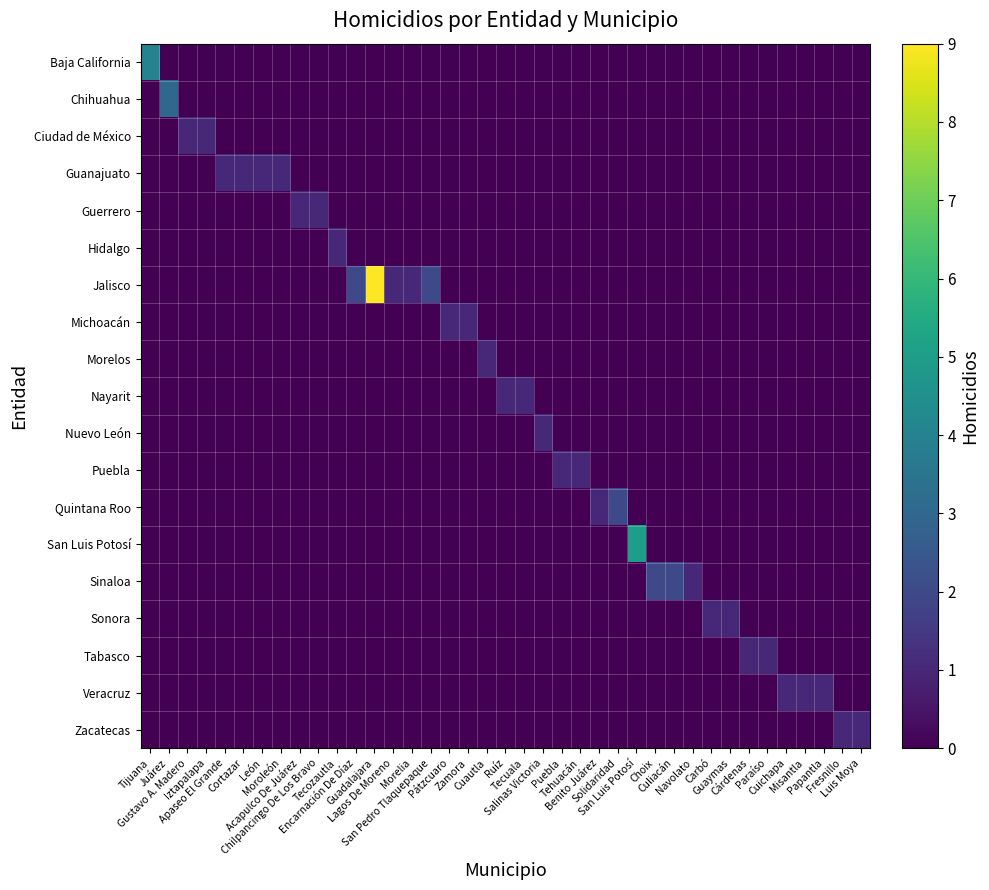

Reading left to right, transcribe all the data shown in this chart.

Baja California: Tijuana=4	Juárez=0	Gustavo A. Madero=0	Iztapalapa=0	Apaseo El Grande=0	Cortazar=0	León=0	Moroleón=0	Acapulco De Juárez=0	Chilpancingo De Los Bravo=0	Tecozautla=0	Encarnación De Díaz=0	Guadalajara=0	Lagos De Moreno=0	Morelia=0	San Pedro Tlaquepaque=0	Pátzcuaro=0	Zamora=0	Cuautla=0	Ruíz=0	Tecuala=0	Salinas Victoria=0	Puebla=0	Tehuacán=0	Benito Juárez=0	Solidaridad=0	San Luis Potosí=0	Choix=0	Culiacán=0	Navolato=0	Carbó=0	Guaymas=0	Cárdenas=0	Paraíso=0	Cuichapa=0	Misantla=0	Papantla=0	Fresnillo=0	Luis Moya=0
Chihuahua: Tijuana=0	Juárez=3	Gustavo A. Madero=0	Iztapalapa=0	Apaseo El Grande=0	Cortazar=0	León=0	Moroleón=0	Acapulco De Juárez=0	Chilpancingo De Los Bravo=0	Tecozautla=0	Encarnación De Díaz=0	Guadalajara=0	Lagos De Moreno=0	Morelia=0	San Pedro Tlaquepaque=0	Pátzcuaro=0	Zamora=0	Cuautla=0	Ruíz=0	Tecuala=0	Salinas Victoria=0	Puebla=0	Tehuacán=0	Benito Juárez=0	Solidaridad=0	San Luis Potosí=0	Choix=0	Culiacán=0	Navolato=0	Carbó=0	Guaymas=0	Cárdenas=0	Paraíso=0	Cuichapa=0	Misantla=0	Papantla=0	Fresnillo=0	Luis Moya=0
Ciudad de México: Tijuana=0	Juárez=0	Gustavo A. Madero=1	Iztapalapa=1	Apaseo El Grande=0	Cortazar=0	León=0	Moroleón=0	Acapulco De Juárez=0	Chilpancingo De Los Bravo=0	Tecozautla=0	Encarnación De Díaz=0	Guadalajara=0	Lagos De Moreno=0	Morelia=0	San Pedro Tlaquepaque=0	Pátzcuaro=0	Zamora=0	Cuautla=0	Ruíz=0	Tecuala=0	Salinas Victoria=0	Puebla=0	Tehuacán=0	Benito Juárez=0	Solidaridad=0	San Luis Potosí=0	Choix=0	Culiacán=0	Navolato=0	Carbó=0	Guaymas=0	Cárdenas=0	Paraíso=0	Cuichapa=0	Misantla=0	Papantla=0	Fresnillo=0	Luis Moya=0
Guanajuato: Tijuana=0	Juárez=0	Gustavo A. Madero=0	Iztapalapa=0	Apaseo El Grande=1	Cortazar=1	León=1	Moroleón=1	Acapulco De Juárez=0	Chilpancingo De Los Bravo=0	Tecozautla=0	Encarnación De Díaz=0	Guadalajara=0	Lagos De Moreno=0	Morelia=0	San Pedro Tlaquepaque=0	Pátzcuaro=0	Zamora=0	Cuautla=0	Ruíz=0	Tecuala=0	Salinas Victoria=0	Puebla=0	Tehuacán=0	Benito Juárez=0	Solidaridad=0	San Luis Potosí=0	Choix=0	Culiacán=0	Navolato=0	Carbó=0	Guaymas=0	Cárdenas=0	Paraíso=0	Cuichapa=0	Misantla=0	Papantla=0	Fresnillo=0	Luis Moya=0
Guerrero: Tijuana=0	Juárez=0	Gustavo A. Madero=0	Iztapalapa=0	Apaseo El Grande=0	Cortazar=0	León=0	Moroleón=0	Acapulco De Juárez=1	Chilpancingo De Los Bravo=1	Tecozautla=0	Encarnación De Díaz=0	Guadalajara=0	Lagos De Moreno=0	Morelia=0	San Pedro Tlaquepaque=0	Pátzcuaro=0	Zamora=0	Cuautla=0	Ruíz=0	Tecuala=0	Salinas Victoria=0	Puebla=0	Tehuacán=0	Benito Juárez=0	Solidaridad=0	San Luis Potosí=0	Choix=0	Culiacán=0	Navolato=0	Carbó=0	Guaymas=0	Cárdenas=0	Paraíso=0	Cuichapa=0	Misantla=0	Papantla=0	Fresnillo=0	Luis Moya=0
Hidalgo: Tijuana=0	Juárez=0	Gustavo A. Madero=0	Iztapalapa=0	Apaseo El Grande=0	Cortazar=0	León=0	Moroleón=0	Acapulco De Juárez=0	Chilpancingo De Los Bravo=0	Tecozautla=1	Encarnación De Díaz=0	Guadalajara=0	Lagos De Moreno=0	Morelia=0	San Pedro Tlaquepaque=0	Pátzcuaro=0	Zamora=0	Cuautla=0	Ruíz=0	Tecuala=0	Salinas Victoria=0	Puebla=0	Tehuacán=0	Benito Juárez=0	Solidaridad=0	San Luis Potosí=0	Choix=0	Culiacán=0	Navolato=0	Carbó=0	Guaymas=0	Cárdenas=0	Paraíso=0	Cuichapa=0	Misantla=0	Papantla=0	Fresnillo=0	Luis Moya=0
Jalisco: Tijuana=0	Juárez=0	Gustavo A. Madero=0	Iztapalapa=0	Apaseo El Grande=0	Cortazar=0	León=0	Moroleón=0	Acapulco De Juárez=0	Chilpancingo De Los Bravo=0	Tecozautla=0	Encarnación De Díaz=2	Guadalajara=9	Lagos De Moreno=1	Morelia=1	San Pedro Tlaquepaque=2	Pátzcuaro=0	Zamora=0	Cuautla=0	Ruíz=0	Tecuala=0	Salinas Victoria=0	Puebla=0	Tehuacán=0	Benito Juárez=0	Solidaridad=0	San Luis Potosí=0	Choix=0	Culiacán=0	Navolato=0	Carbó=0	Guaymas=0	Cárdenas=0	Paraíso=0	Cuichapa=0	Misantla=0	Papantla=0	Fresnillo=0	Luis Moya=0
Michoacán: Tijuana=0	Juárez=0	Gustavo A. Madero=0	Iztapalapa=0	Apaseo El Grande=0	Cortazar=0	León=0	Moroleón=0	Acapulco De Juárez=0	Chilpancingo De Los Bravo=0	Tecozautla=0	Encarnación De Díaz=0	Guadalajara=0	Lagos De Moreno=0	Morelia=0	San Pedro Tlaquepaque=0	Pátzcuaro=1	Zamora=1	Cuautla=0	Ruíz=0	Tecuala=0	Salinas Victoria=0	Puebla=0	Tehuacán=0	Benito Juárez=0	Solidaridad=0	San Luis Potosí=0	Choix=0	Culiacán=0	Navolato=0	Carbó=0	Guaymas=0	Cárdenas=0	Paraíso=0	Cuichapa=0	Misantla=0	Papantla=0	Fresnillo=0	Luis Moya=0
Morelos: Tijuana=0	Juárez=0	Gustavo A. Madero=0	Iztapalapa=0	Apaseo El Grande=0	Cortazar=0	León=0	Moroleón=0	Acapulco De Juárez=0	Chilpancingo De Los Bravo=0	Tecozautla=0	Encarnación De Díaz=0	Guadalajara=0	Lagos De Moreno=0	Morelia=0	San Pedro Tlaquepaque=0	Pátzcuaro=0	Zamora=0	Cuautla=1	Ruíz=0	Tecuala=0	Salinas Victoria=0	Puebla=0	Tehuacán=0	Benito Juárez=0	Solidaridad=0	San Luis Potosí=0	Choix=0	Culiacán=0	Navolato=0	Carbó=0	Guaymas=0	Cárdenas=0	Paraíso=0	Cuichapa=0	Misantla=0	Papantla=0	Fresnillo=0	Luis Moya=0
Nayarit: Tijuana=0	Juárez=0	Gustavo A. Madero=0	Iztapalapa=0	Apaseo El Grande=0	Cortazar=0	León=0	Moroleón=0	Acapulco De Juárez=0	Chilpancingo De Los Bravo=0	Tecozautla=0	Encarnación De Díaz=0	Guadalajara=0	Lagos De Moreno=0	Morelia=0	San Pedro Tlaquepaque=0	Pátzcuaro=0	Zamora=0	Cuautla=0	Ruíz=1	Tecuala=1	Salinas Victoria=0	Puebla=0	Tehuacán=0	Benito Juárez=0	Solidaridad=0	San Luis Potosí=0	Choix=0	Culiacán=0	Navolato=0	Carbó=0	Guaymas=0	Cárdenas=0	Paraíso=0	Cuichapa=0	Misantla=0	Papantla=0	Fresnillo=0	Luis Moya=0
Nuevo León: Tijuana=0	Juárez=0	Gustavo A. Madero=0	Iztapalapa=0	Apaseo El Grande=0	Cortazar=0	León=0	Moroleón=0	Acapulco De Juárez=0	Chilpancingo De Los Bravo=0	Tecozautla=0	Encarnación De Díaz=0	Guadalajara=0	Lagos De Moreno=0	Morelia=0	San Pedro Tlaquepaque=0	Pátzcuaro=0	Zamora=0	Cuautla=0	Ruíz=0	Tecuala=0	Salinas Victoria=1	Puebla=0	Tehuacán=0	Benito Juárez=0	Solidaridad=0	San Luis Potosí=0	Choix=0	Culiacán=0	Navolato=0	Carbó=0	Guaymas=0	Cárdenas=0	Paraíso=0	Cuichapa=0	Misantla=0	Papantla=0	Fresnillo=0	Luis Moya=0
Puebla: Tijuana=0	Juárez=0	Gustavo A. Madero=0	Iztapalapa=0	Apaseo El Grande=0	Cortazar=0	León=0	Moroleón=0	Acapulco De Juárez=0	Chilpancingo De Los Bravo=0	Tecozautla=0	Encarnación De Díaz=0	Guadalajara=0	Lagos De Moreno=0	Morelia=0	San Pedro Tlaquepaque=0	Pátzcuaro=0	Zamora=0	Cuautla=0	Ruíz=0	Tecuala=0	Salinas Victoria=0	Puebla=1	Tehuacán=1	Benito Juárez=0	Solidaridad=0	San Luis Potosí=0	Choix=0	Culiacán=0	Navolato=0	Carbó=0	Guaymas=0	Cárdenas=0	Paraíso=0	Cuichapa=0	Misantla=0	Papantla=0	Fresnillo=0	Luis Moya=0
Quintana Roo: Tijuana=0	Juárez=0	Gustavo A. Madero=0	Iztapalapa=0	Apaseo El Grande=0	Cortazar=0	León=0	Moroleón=0	Acapulco De Juárez=0	Chilpancingo De Los Bravo=0	Tecozautla=0	Encarnación De Díaz=0	Guadalajara=0	Lagos De Moreno=0	Morelia=0	San Pedro Tlaquepaque=0	Pátzcuaro=0	Zamora=0	Cuautla=0	Ruíz=0	Tecuala=0	Salinas Victoria=0	Puebla=0	Tehuacán=0	Benito Juárez=1	Solidaridad=2	San Luis Potosí=0	Choix=0	Culiacán=0	Navolato=0	Carbó=0	Guaymas=0	Cárdenas=0	Paraíso=0	Cuichapa=0	Misantla=0	Papantla=0	Fresnillo=0	Luis Moya=0
San Luis Potosí: Tijuana=0	Juárez=0	Gustavo A. Madero=0	Iztapalapa=0	Apaseo El Grande=0	Cortazar=0	León=0	Moroleón=0	Acapulco De Juárez=0	Chilpancingo De Los Bravo=0	Tecozautla=0	Encarnación De Díaz=0	Guadalajara=0	Lagos De Moreno=0	Morelia=0	San Pedro Tlaquepaque=0	Pátzcuaro=0	Zamora=0	Cuautla=0	Ruíz=0	Tecuala=0	Salinas Victoria=0	Puebla=0	Tehuacán=0	Benito Juárez=0	Solidaridad=0	San Luis Potosí=5	Choix=0	Culiacán=0	Navolato=0	Carbó=0	Guaymas=0	Cárdenas=0	Paraíso=0	Cuichapa=0	Misantla=0	Papantla=0	Fresnillo=0	Luis Moya=0
Sinaloa: Tijuana=0	Juárez=0	Gustavo A. Madero=0	Iztapalapa=0	Apaseo El Grande=0	Cortazar=0	León=0	Moroleón=0	Acapulco De Juárez=0	Chilpancingo De Los Bravo=0	Tecozautla=0	Encarnación De Díaz=0	Guadalajara=0	Lagos De Moreno=0	Morelia=0	San Pedro Tlaquepaque=0	Pátzcuaro=0	Zamora=0	Cuautla=0	Ruíz=0	Tecuala=0	Salinas Victoria=0	Puebla=0	Tehuacán=0	Benito Juárez=0	Solidaridad=0	San Luis Potosí=0	Choix=2	Culiacán=2	Navolato=1	Carbó=0	Guaymas=0	Cárdenas=0	Paraíso=0	Cuichapa=0	Misantla=0	Papantla=0	Fresnillo=0	Luis Moya=0
Sonora: Tijuana=0	Juárez=0	Gustavo A. Madero=0	Iztapalapa=0	Apaseo El Grande=0	Cortazar=0	León=0	Moroleón=0	Acapulco De Juárez=0	Chilpancingo De Los Bravo=0	Tecozautla=0	Encarnación De Díaz=0	Guadalajara=0	Lagos De Moreno=0	Morelia=0	San Pedro Tlaquepaque=0	Pátzcuaro=0	Zamora=0	Cuautla=0	Ruíz=0	Tecuala=0	Salinas Victoria=0	Puebla=0	Tehuacán=0	Benito Juárez=0	Solidaridad=0	San Luis Potosí=0	Choix=0	Culiacán=0	Navolato=0	Carbó=1	Guaymas=1	Cárdenas=0	Paraíso=0	Cuichapa=0	Misantla=0	Papantla=0	Fresnillo=0	Luis Moya=0
Tabasco: Tijuana=0	Juárez=0	Gustavo A. Madero=0	Iztapalapa=0	Apaseo El Grande=0	Cortazar=0	León=0	Moroleón=0	Acapulco De Juárez=0	Chilpancingo De Los Bravo=0	Tecozautla=0	Encarnación De Díaz=0	Guadalajara=0	Lagos De Moreno=0	Morelia=0	San Pedro Tlaquepaque=0	Pátzcuaro=0	Zamora=0	Cuautla=0	Ruíz=0	Tecuala=0	Salinas Victoria=0	Puebla=0	Tehuacán=0	Benito Juárez=0	Solidaridad=0	San Luis Potosí=0	Choix=0	Culiacán=0	Navolato=0	Carbó=0	Guaymas=0	Cárdenas=1	Paraíso=1	Cuichapa=0	Misantla=0	Papantla=0	Fresnillo=0	Luis Moya=0
Veracruz: Tijuana=0	Juárez=0	Gustavo A. Madero=0	Iztapalapa=0	Apaseo El Grande=0	Cortazar=0	León=0	Moroleón=0	Acapulco De Juárez=0	Chilpancingo De Los Bravo=0	Tecozautla=0	Encarnación De Díaz=0	Guadalajara=0	Lagos De Moreno=0	Morelia=0	San Pedro Tlaquepaque=0	Pátzcuaro=0	Zamora=0	Cuautla=0	Ruíz=0	Tecuala=0	Salinas Victoria=0	Puebla=0	Tehuacán=0	Benito Juárez=0	Solidaridad=0	San Luis Potosí=0	Choix=0	Culiacán=0	Navolato=0	Carbó=0	Guaymas=0	Cárdenas=0	Paraíso=0	Cuichapa=1	Misantla=1	Papantla=1	Fresnillo=0	Luis Moya=0
Zacatecas: Tijuana=0	Juárez=0	Gustavo A. Madero=0	Iztapalapa=0	Apaseo El Grande=0	Cortazar=0	León=0	Moroleón=0	Acapulco De Juárez=0	Chilpancingo De Los Bravo=0	Tecozautla=0	Encarnación De Díaz=0	Guadalajara=0	Lagos De Moreno=0	Morelia=0	San Pedro Tlaquepaque=0	Pátzcuaro=0	Zamora=0	Cuautla=0	Ruíz=0	Tecuala=0	Salinas Victoria=0	Puebla=0	Tehuacán=0	Benito Juárez=0	Solidaridad=0	San Luis Potosí=0	Choix=0	Culiacán=0	Navolato=0	Carbó=0	Guaymas=0	Cárdenas=0	Paraíso=0	Cuichapa=0	Misantla=0	Papantla=0	Fresnillo=1	Luis Moya=1